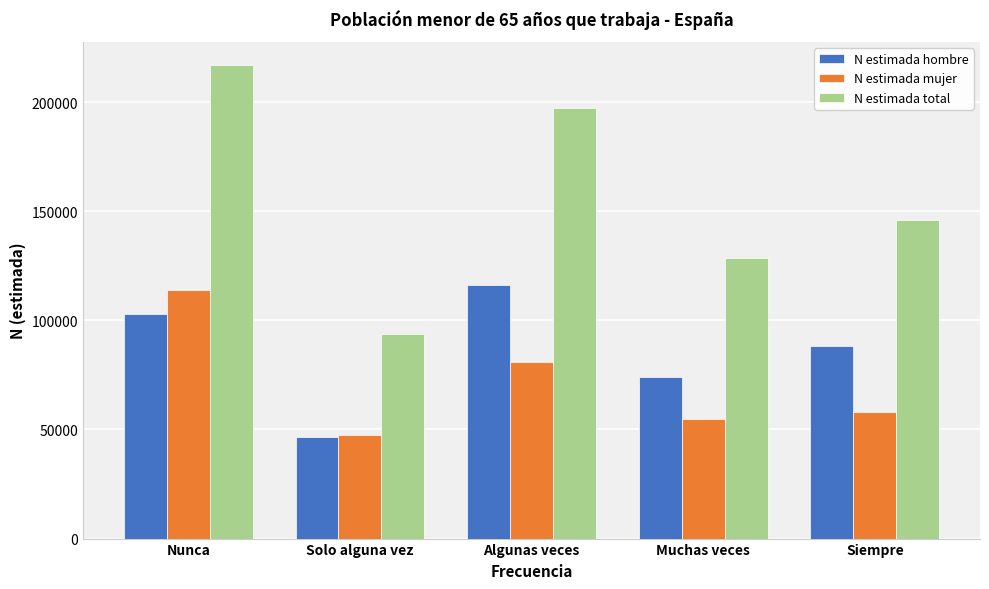

Reading right to left, what are all the values shown in this chart?

N estimada hombre: 88260	74051	116313	46347	103114
N estimada mujer: 57831	54651	80928	47475	113757
N estimada total: 146091	128702	197241	93823	216871